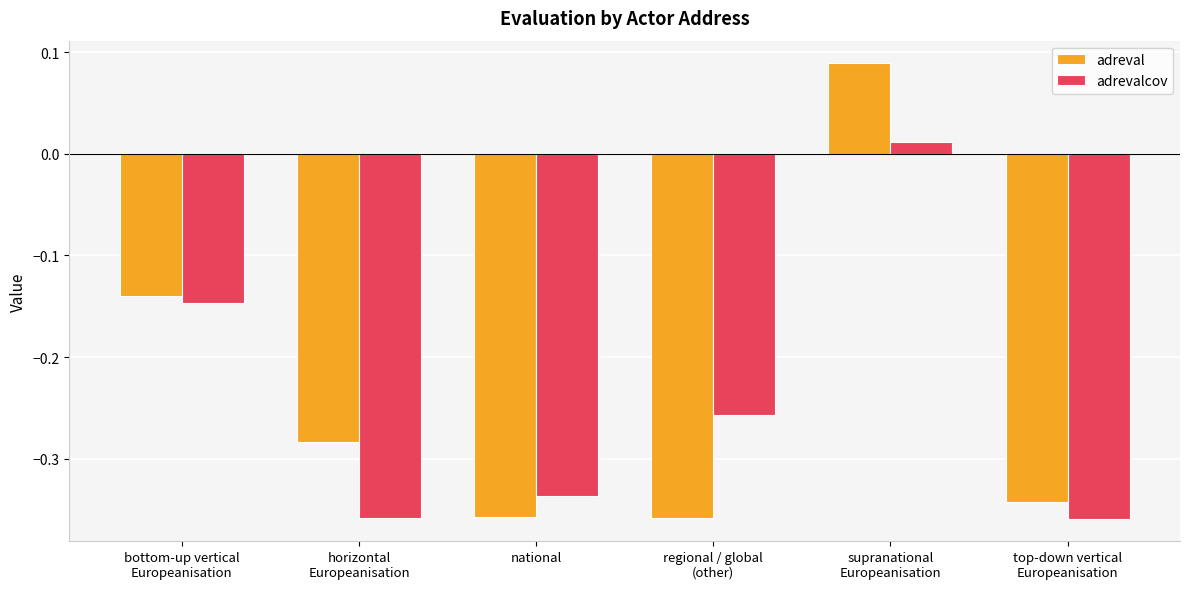

How many values in the adrevalcov series exceed 0?

1